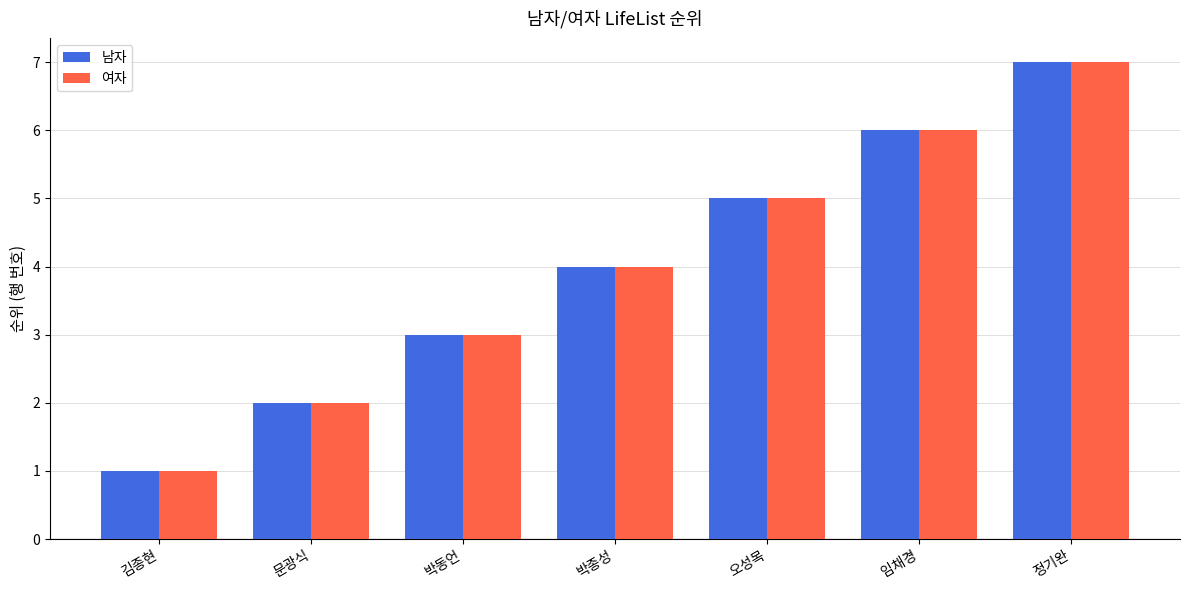

How many bars are there in total?

14